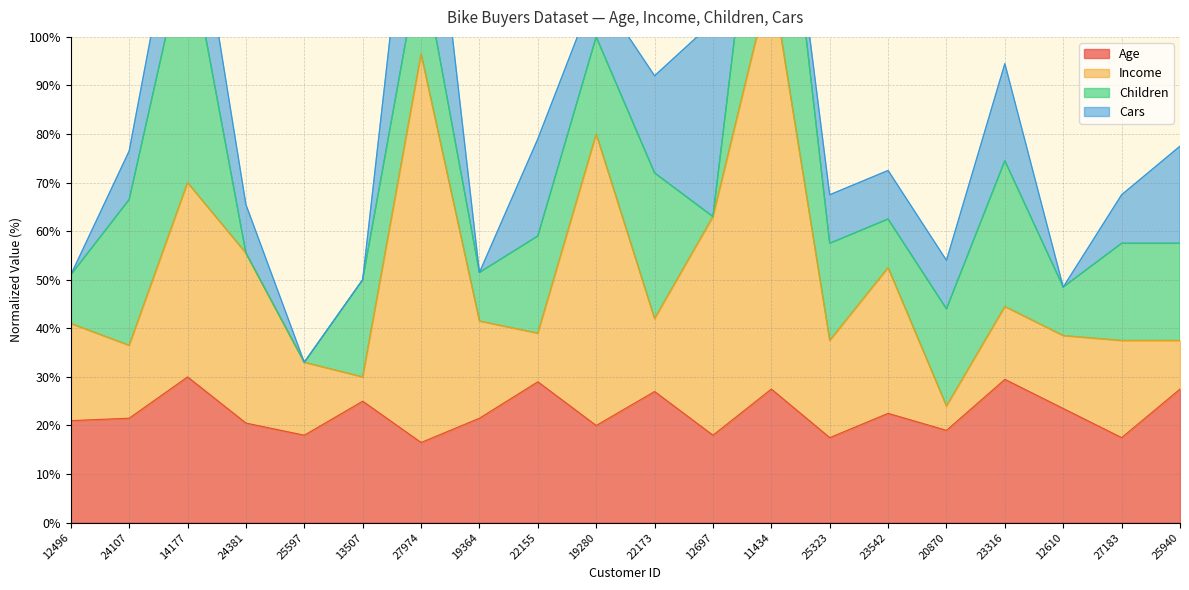

Is it true that Age equals 21.5 at 19364?

True